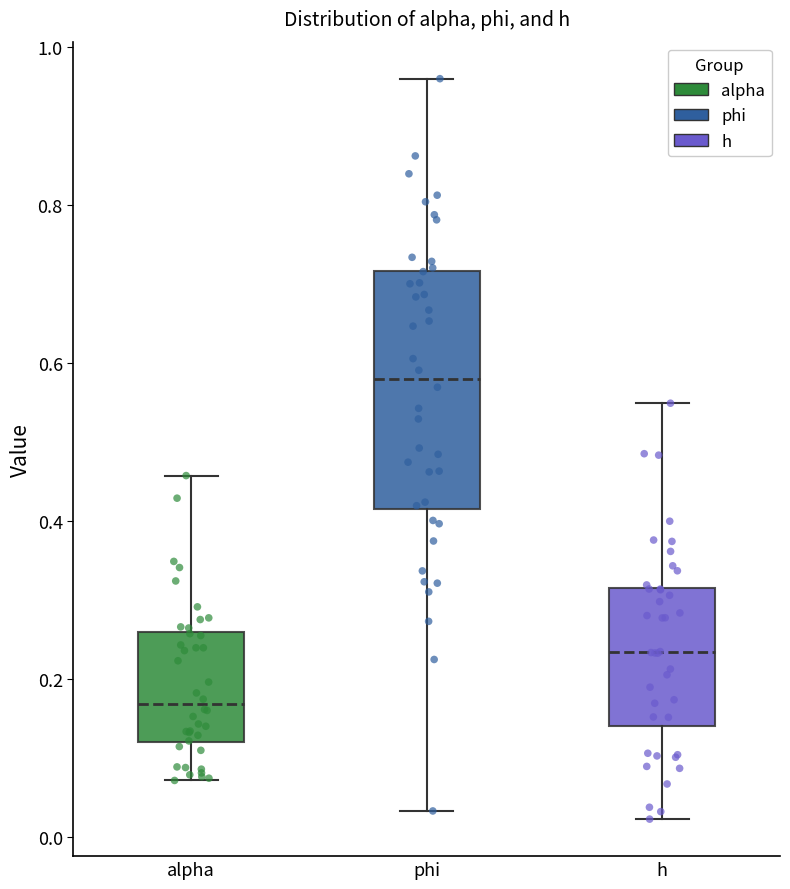

Reading left to right, transcribe this box plot: for each box, give where its median line is, the range the box spans, and where its two whiskers end, as read against the y-axis. The values are not printed on the chart, so give them approximately, as read against the axis.

alpha: median 0.16, box 0.12 to 0.26, whiskers 0.08 to 0.46
phi: median 0.58, box 0.42 to 0.72, whiskers 0.04 to 0.96
h: median 0.24, box 0.14 to 0.32, whiskers 0.02 to 0.54